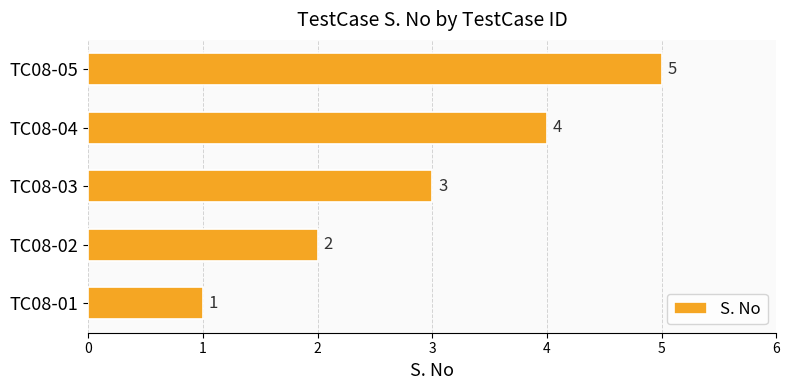

What is the change in value from TC08-01 to TC08-03?

+2